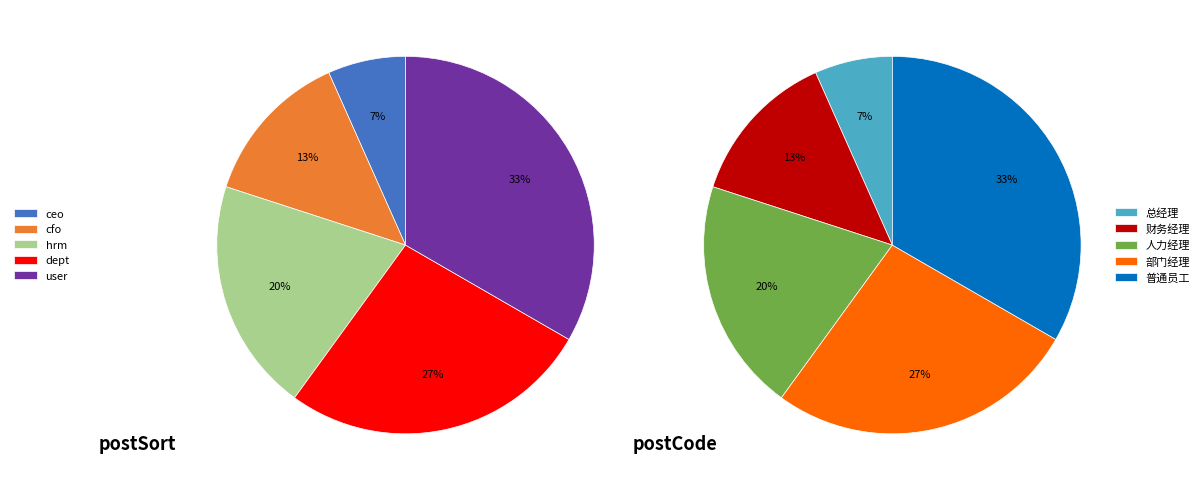

Which category has the biggest portion of the pie?

user